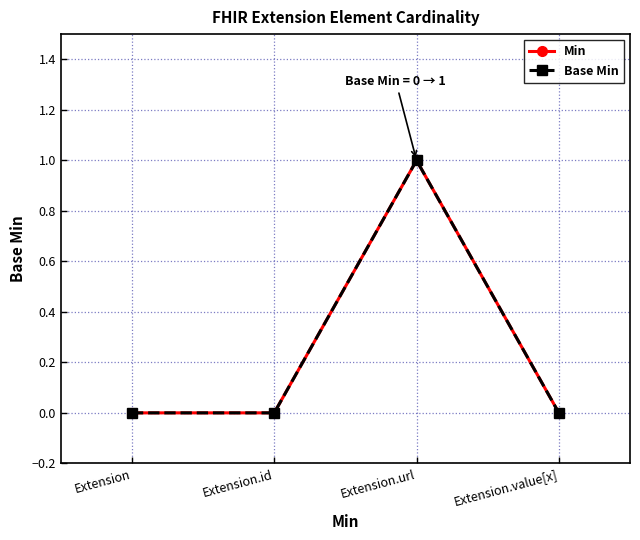

Which category has the highest value across all series?

Extension.url